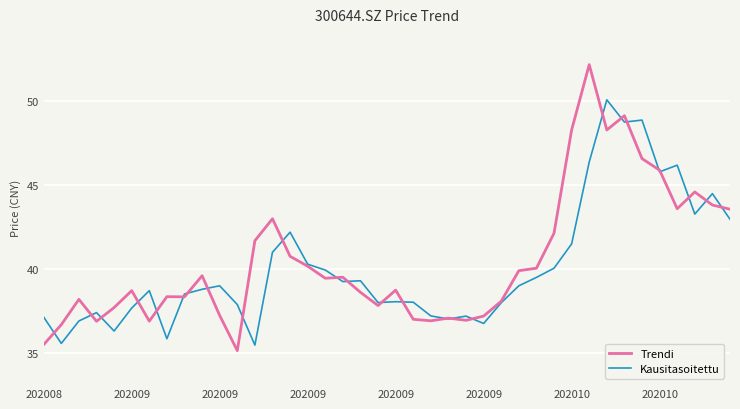

After their last crossing, which series has the higher values: Trendi or Kausitasoitettu?

Trendi